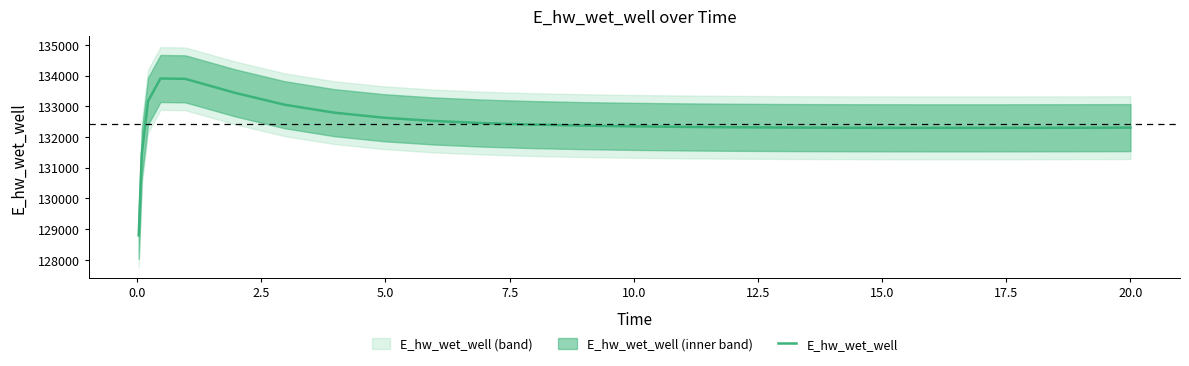

Reading left to right, extract all data points from this chart.

128800.5	131460.9	133165.7	133902.6	133891.0	133436.7	133049.4	132791.1	132626.7	132521.1	132451.1	132403.3	132369.7	132345.7	132328.4	132316.1	132307.6	132304.5	132300.1	132298.7	132297.2	132297.2	132298.4	132300.7	132303.9	132304.0